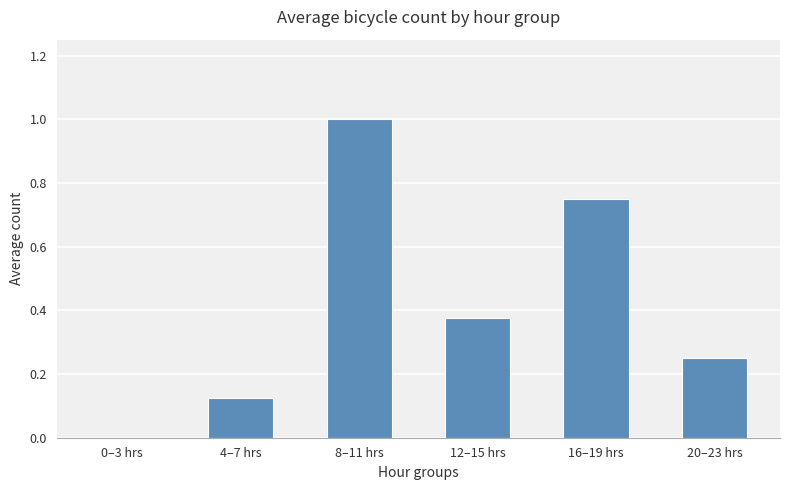

What is the sum of the values at 8–11 hrs and 4–7 hrs?

1.1